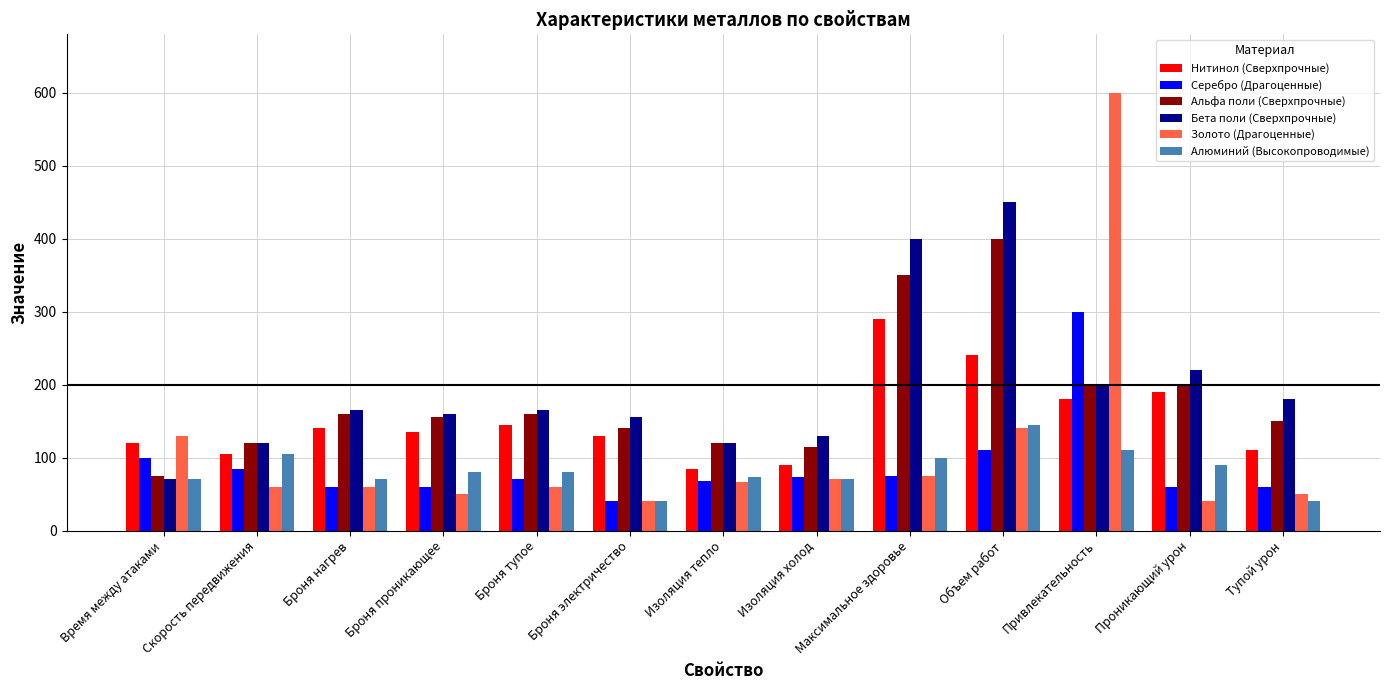

Which series has the largest range (max minus min)?

Золото (Драгоценные)